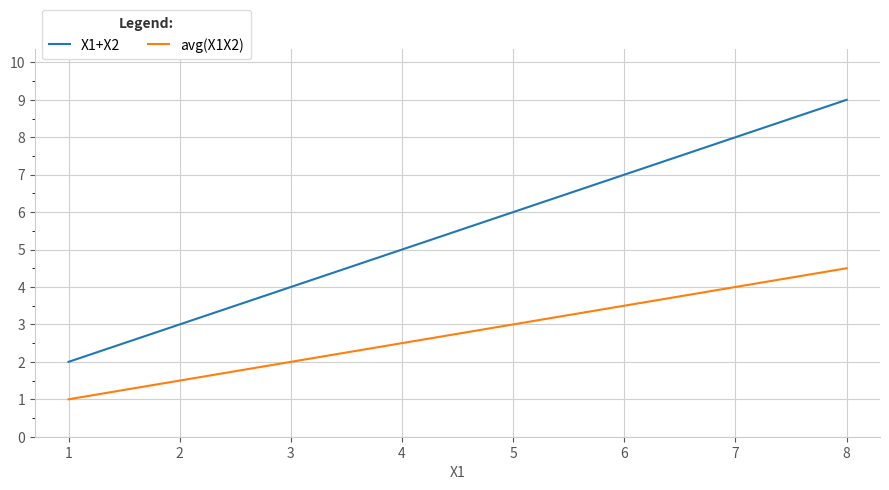

Does the chart display data point markers on the line(s)?

No